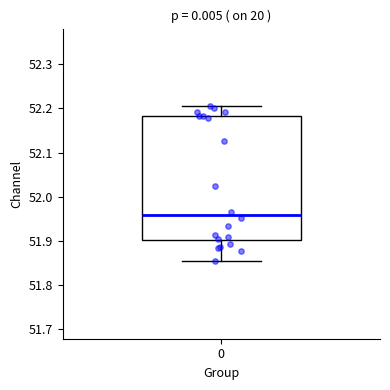

Transcribe this box plot: give where the median line is, the range the box spans, and where the two whiskers end, as read against the y-axis. The values are not printed on the chart, so give them approximately, as read against the axis.

median 51.96, box 51.90 to 52.18, whiskers 51.85 to 52.21